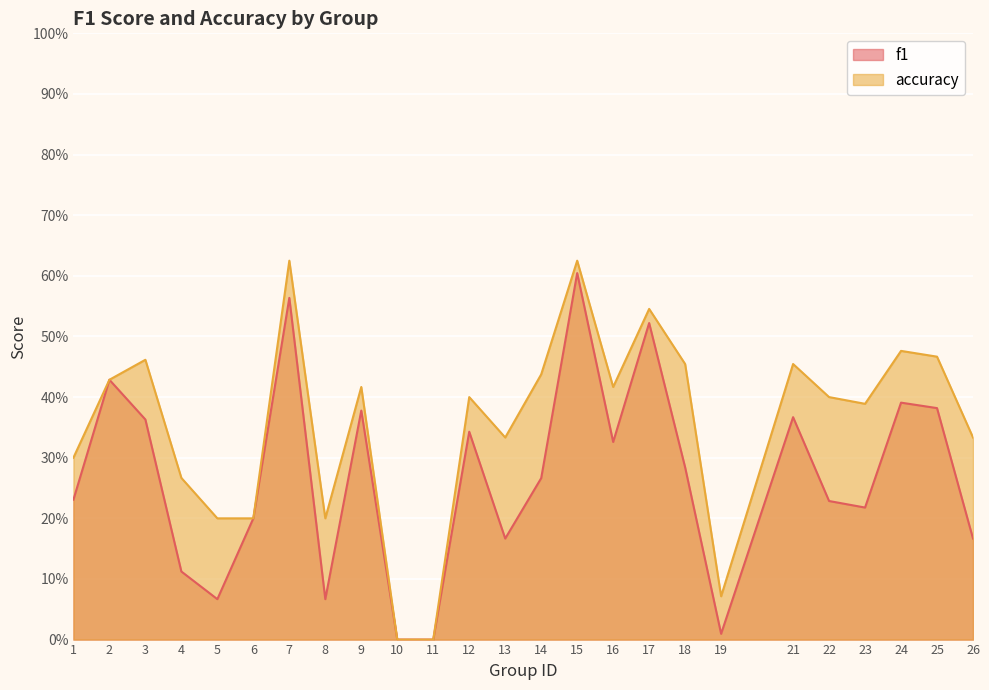

How many lines are shown in the chart?

2